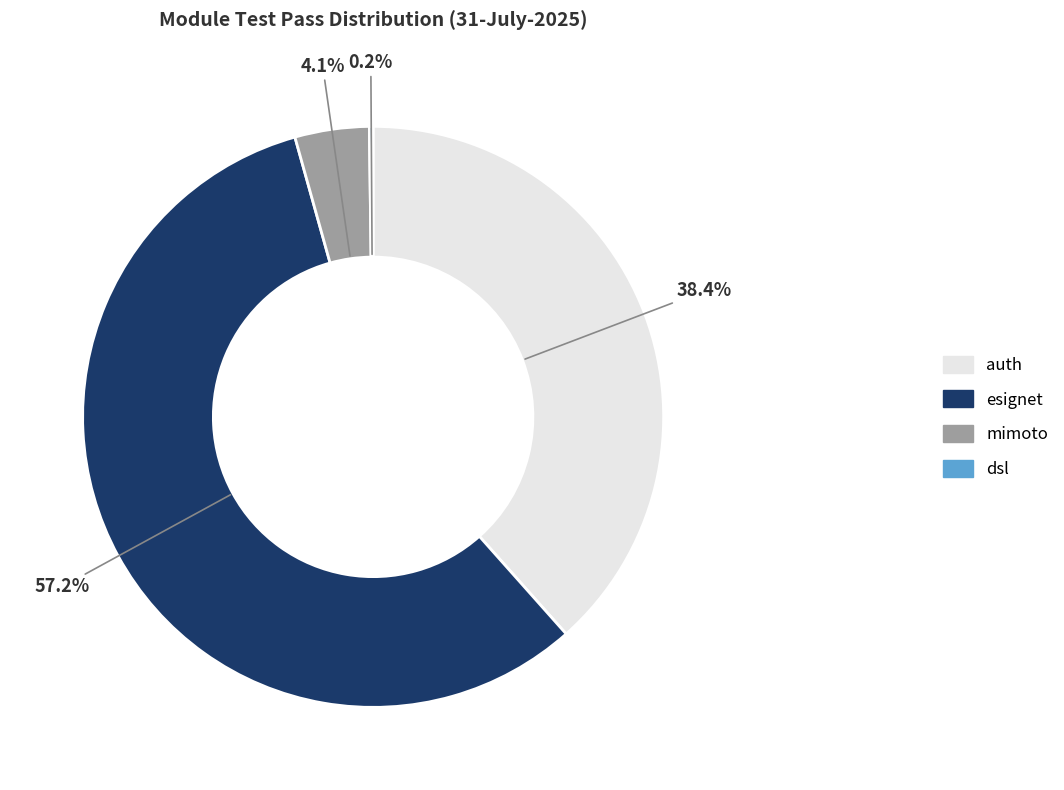

What is the ratio of the value at esignet to the value at auth?

1.5